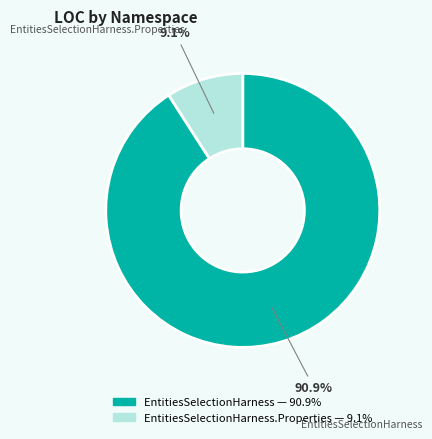

Does any single category account for the majority?

Yes